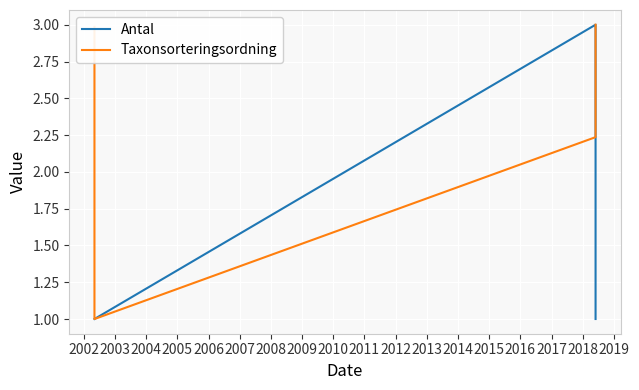

What is the minimum value for Antal?

1.0